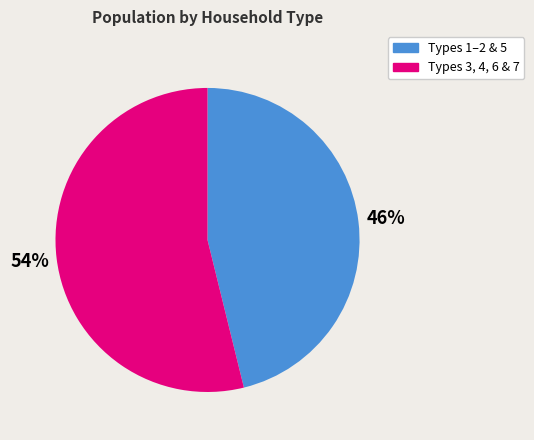

To the nearest percent, what percentage of the pie is Types 3, 4, 6 & 7?

54%